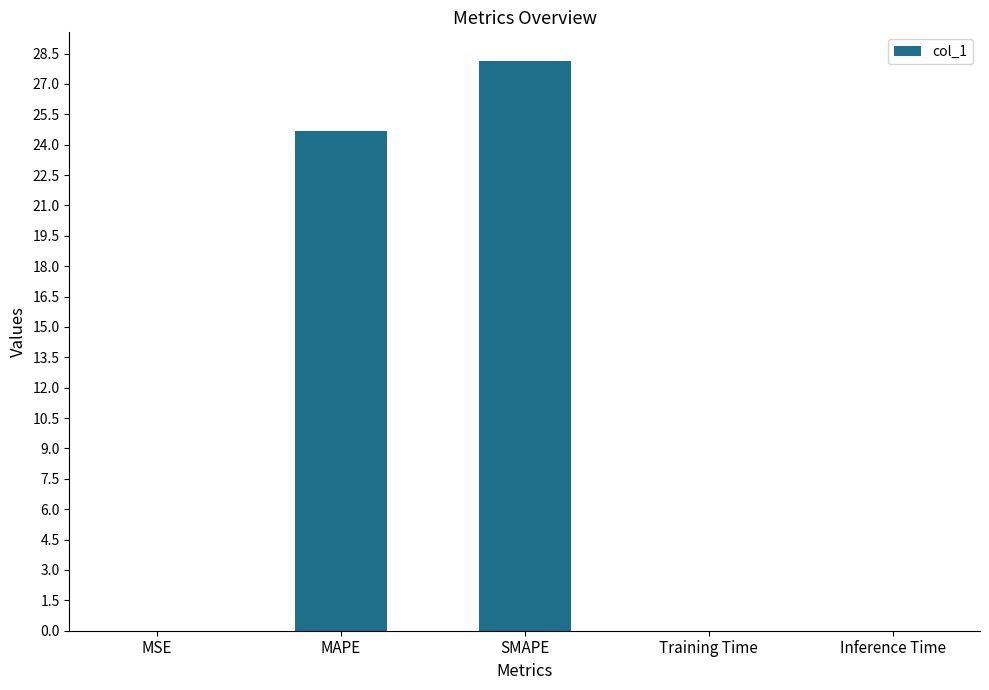

The chart shows a value of 24.7 at MAPE. True or false?

True